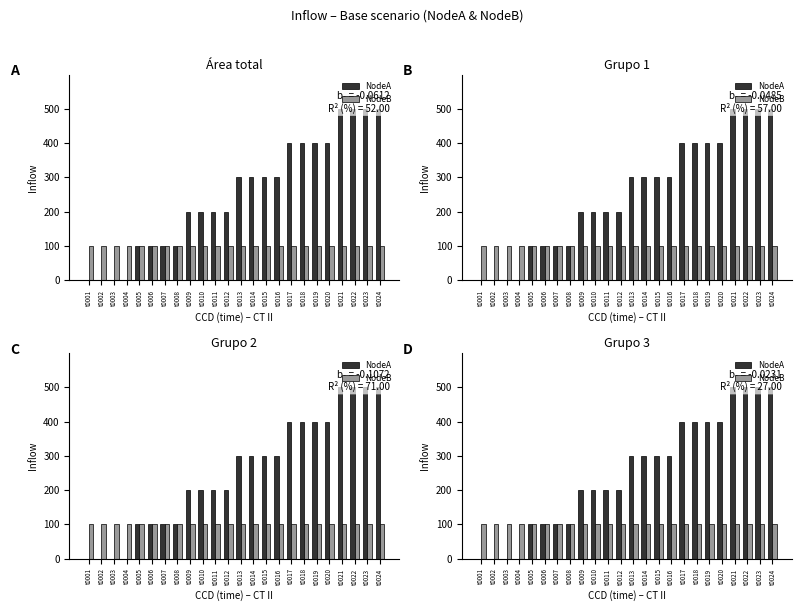

Count the number of categories in the chart.

24